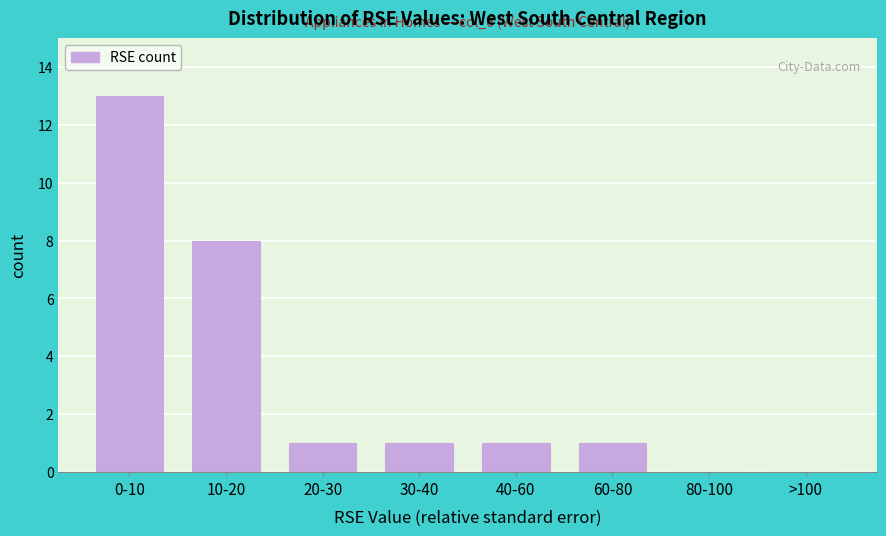

Reading left to right, transcribe all the data shown in this chart.

0-10=13	10-20=8	20-30=1	30-40=1	40-60=1	60-80=1	80-100=0	>100=0